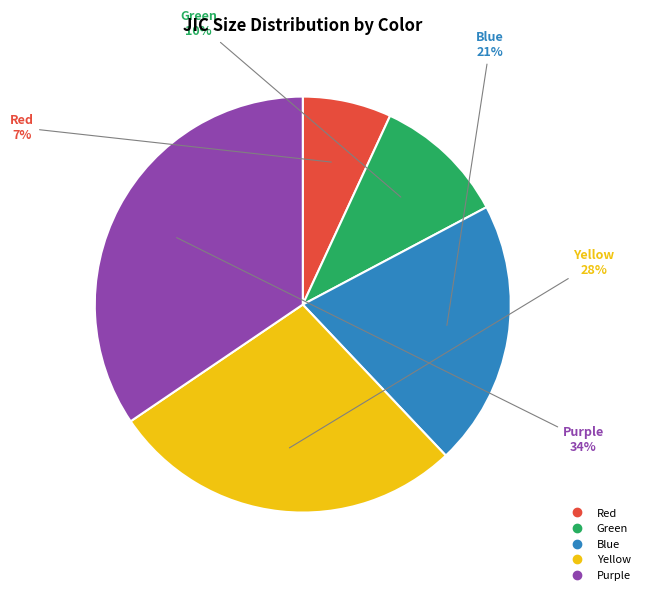

True or false: Green accounts for 10% of the total.

True